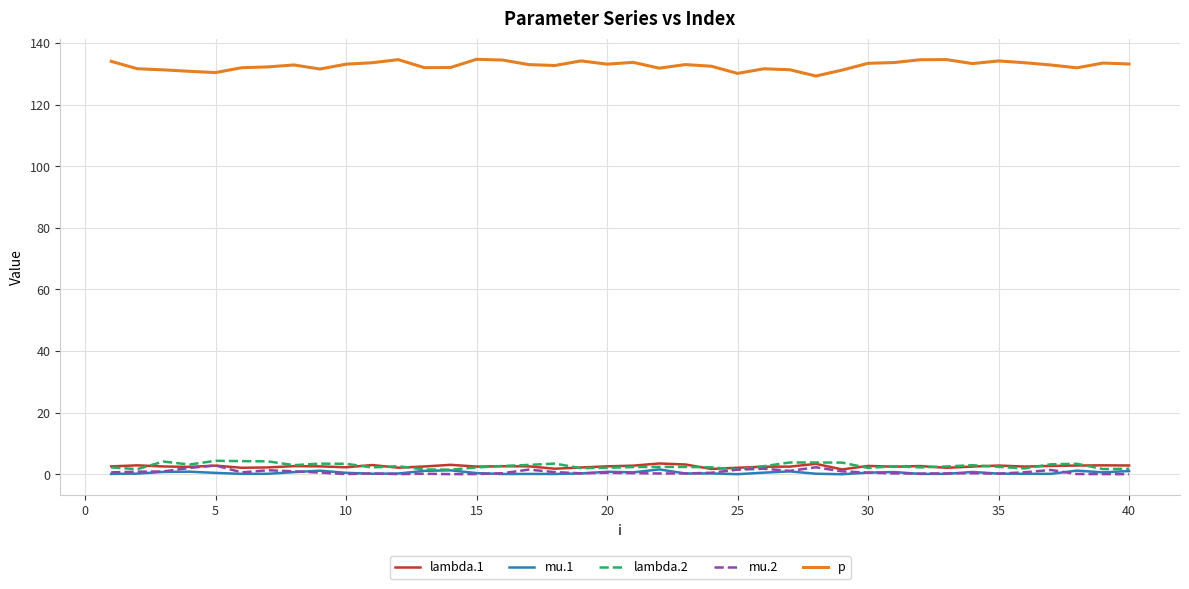

True or false: lambda.1 and p cross at least once.

False